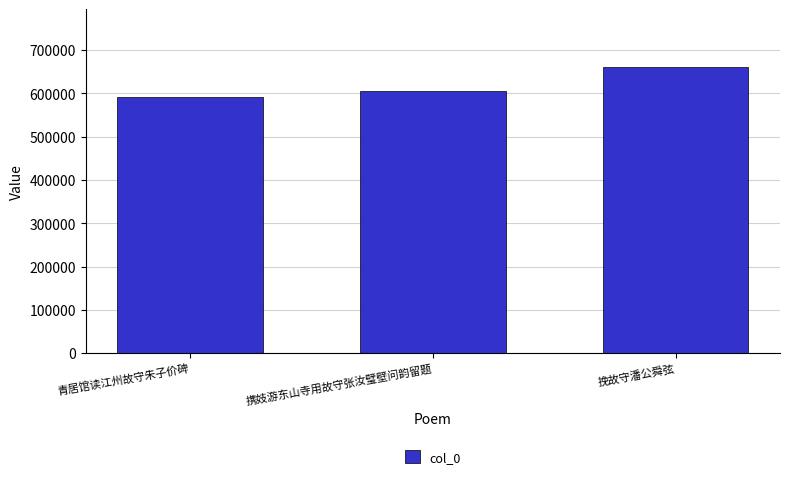

At which category does the chart reach its minimum across all series?

青居馆读江州故守朱子价碑